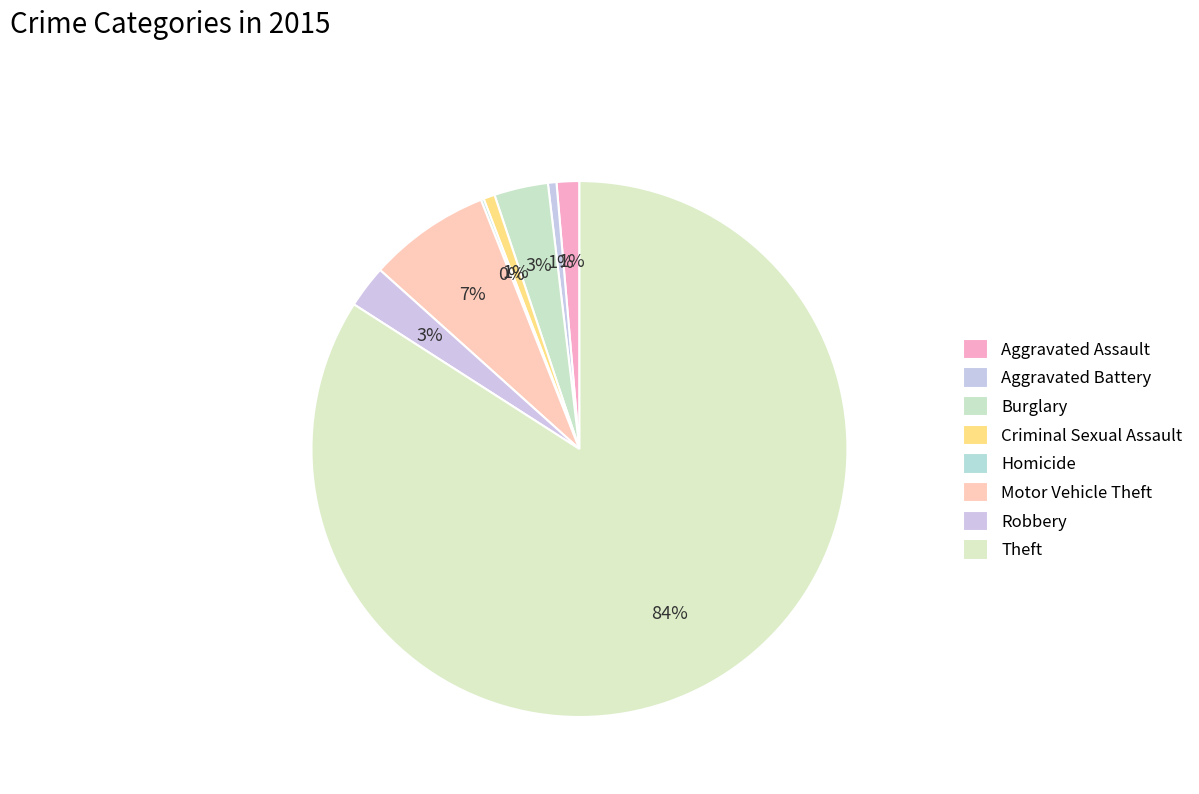

Does any single category account for the majority?

Yes